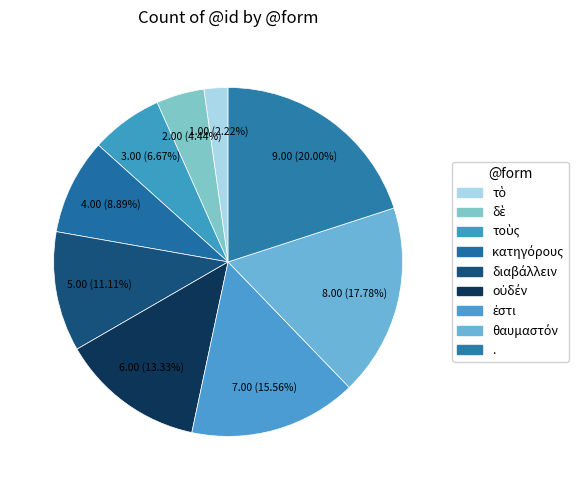

How many slices are in this pie chart?

9